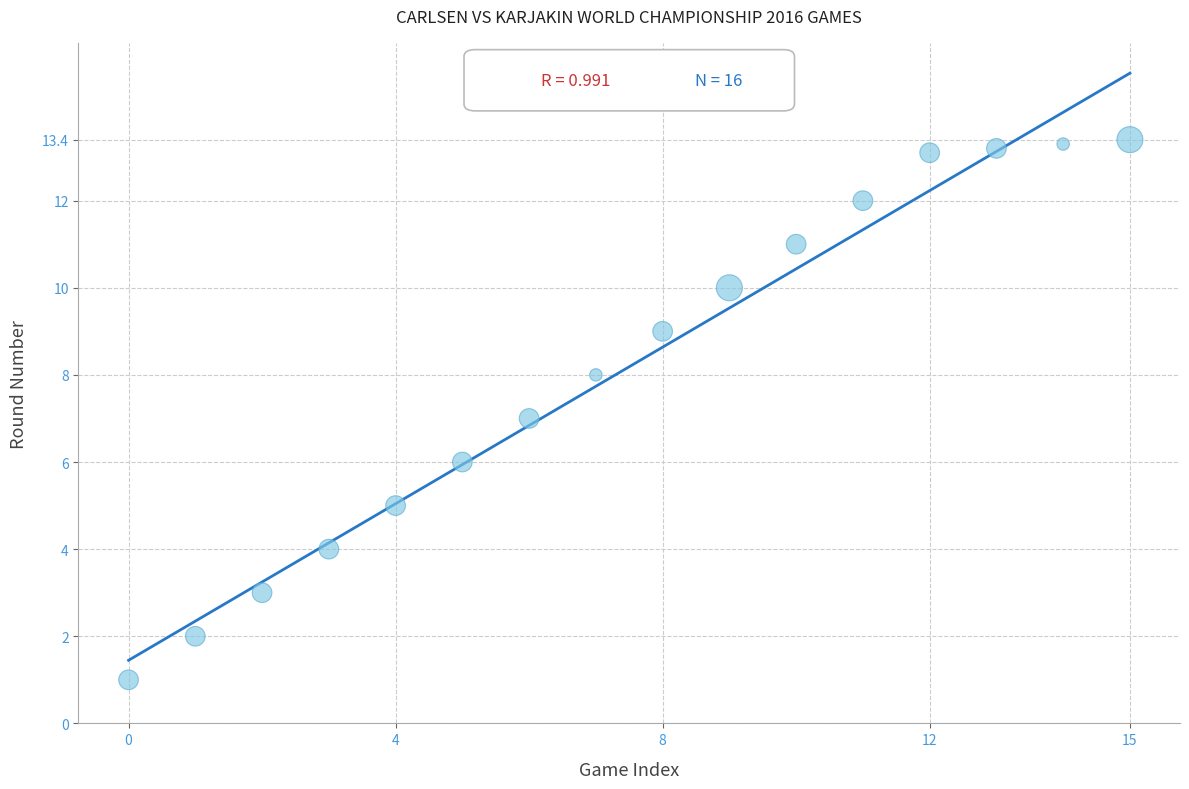

What is the range of Y values (max minus min)?

12.4